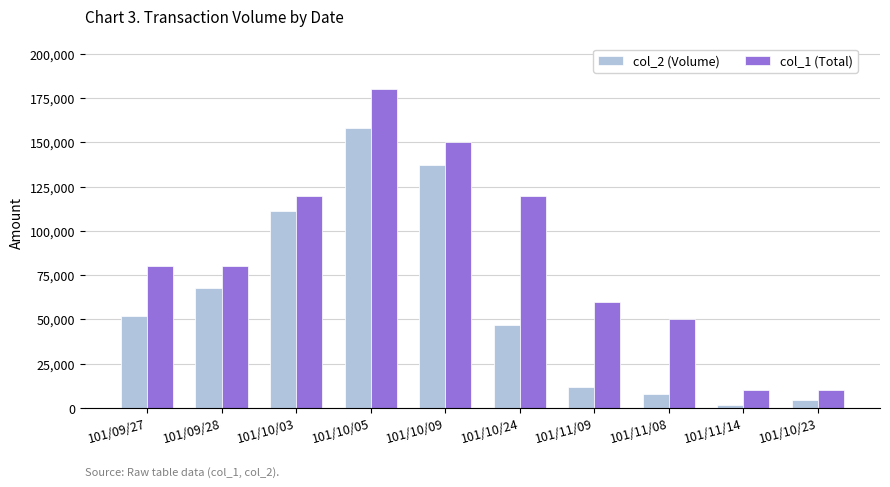

Which series has the largest total across all categories?

col_1 (Total)